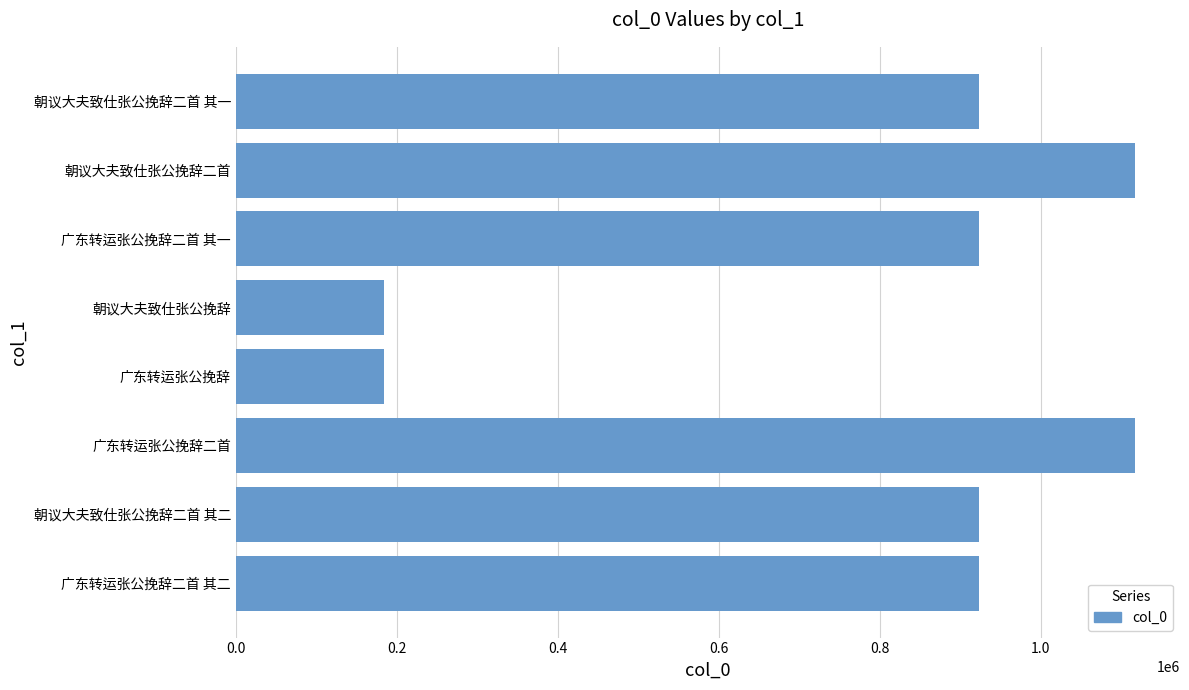

Does the chart contain any negative values?

No